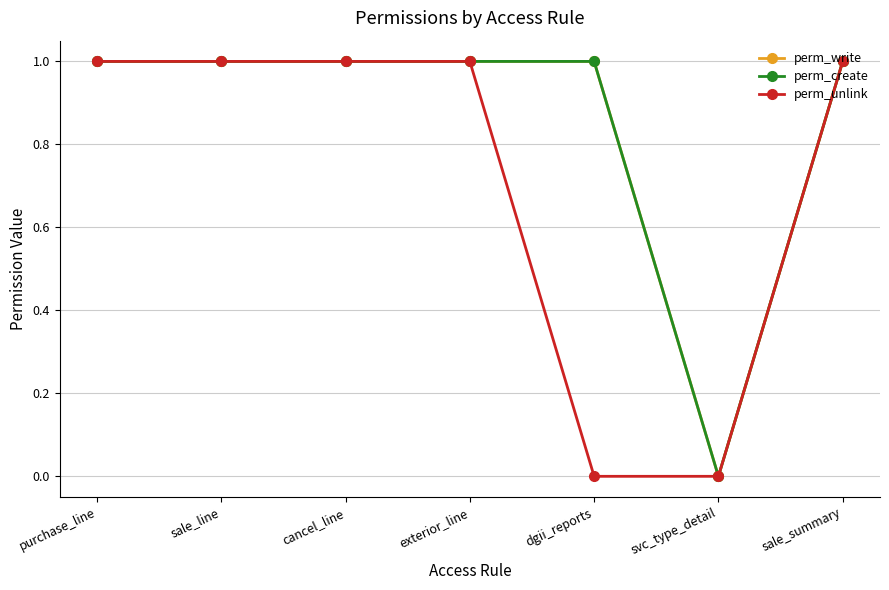

True or false: perm_write and perm_unlink intersect in this chart.

False